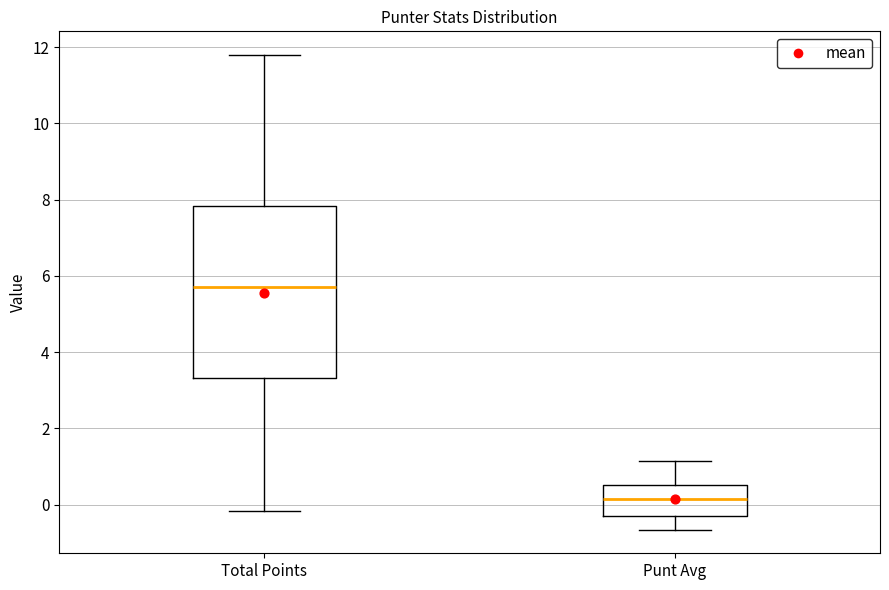

Reading left to right, transcribe this box plot: for each box, give where its median line is, the range the box spans, and where its two whiskers end, as read against the y-axis. The values are not printed on the chart, so give them approximately, as read against the axis.

Total Points: median 5.8, box 3.4 to 7.8, whiskers -0.2 to 11.8
Punt Avg: median 0.2, box -0.2 to 0.6, whiskers -0.6 to 1.2